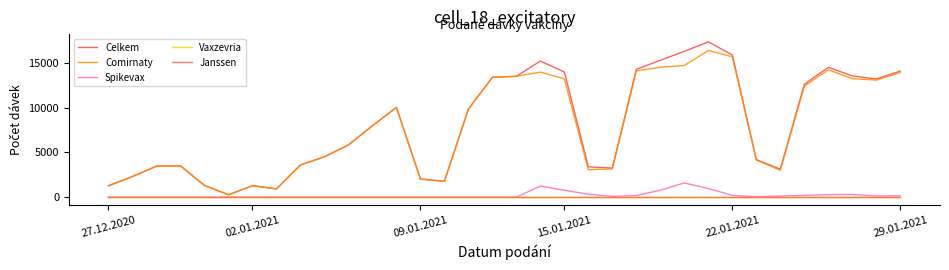

Does the chart have visible grid lines?

No